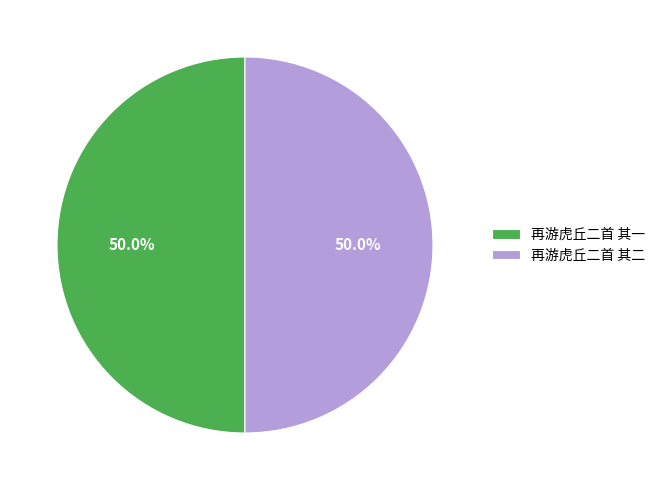

To the nearest percent, what is the average slice percentage?

50%